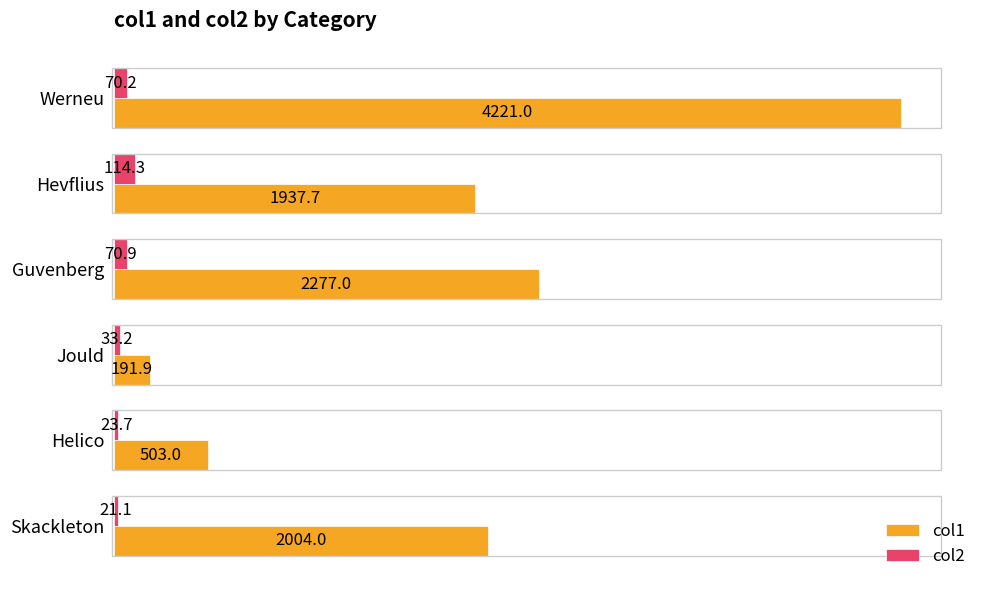

What is the maximum value shown in the chart?

4221.0